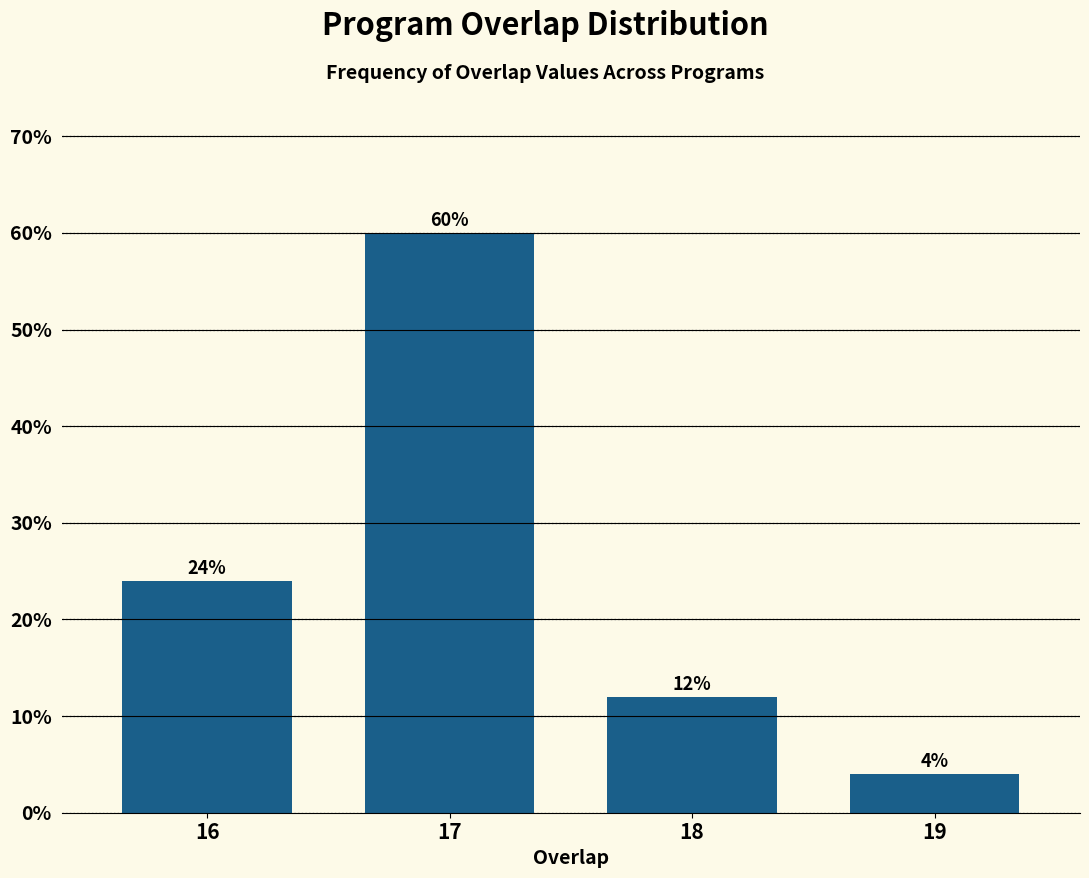

Reading left to right, extract all data points from this chart.

24	60	12	4